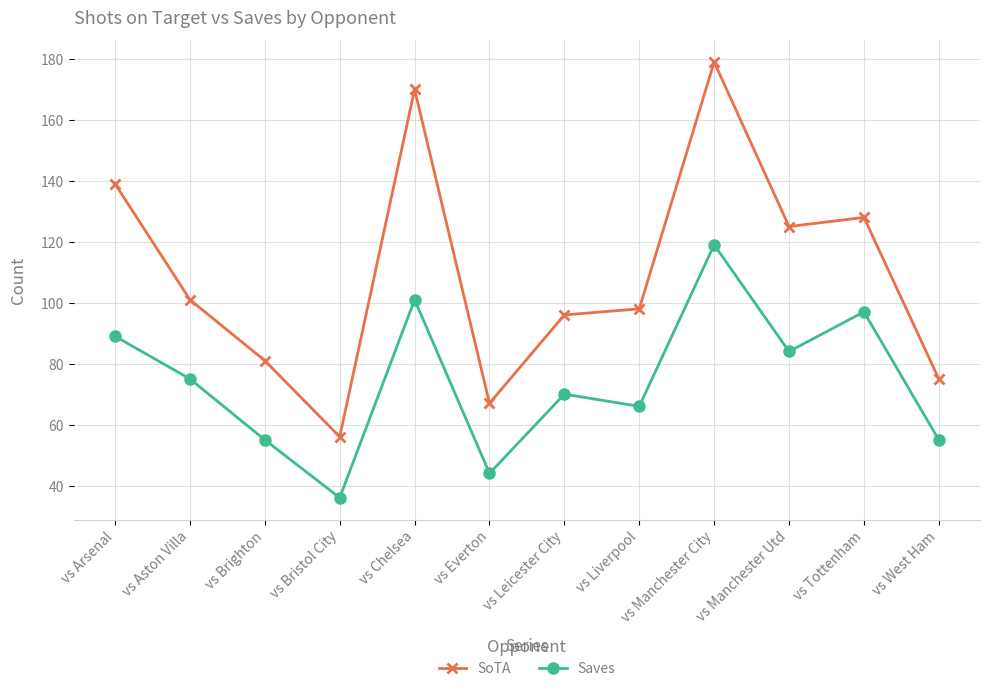

Which series changed the most between vs Leicester City and vs Tottenham?

SoTA